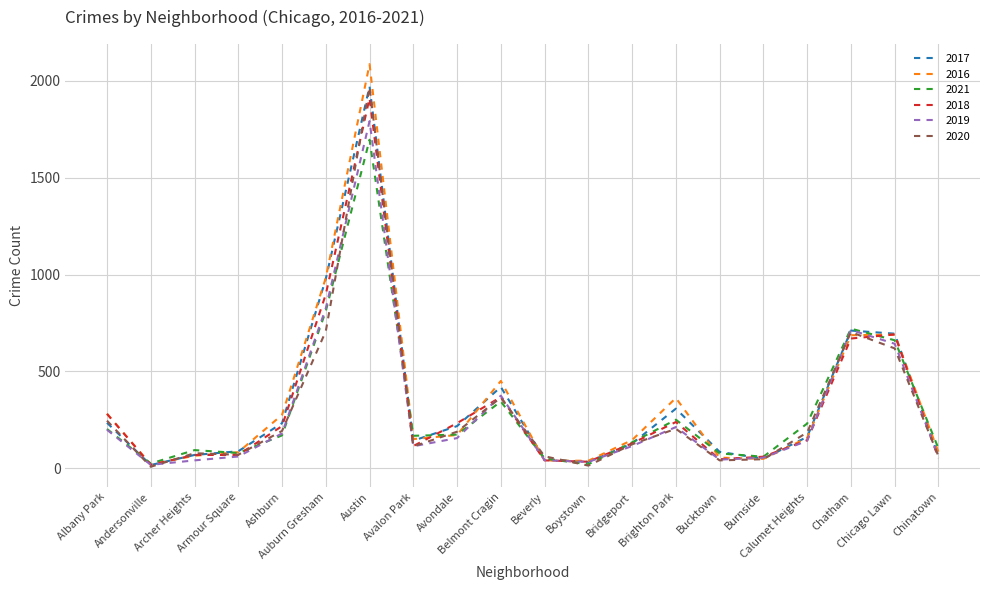

What are all the series names shown in the legend?

2017, 2016, 2021, 2018, 2019, 2020